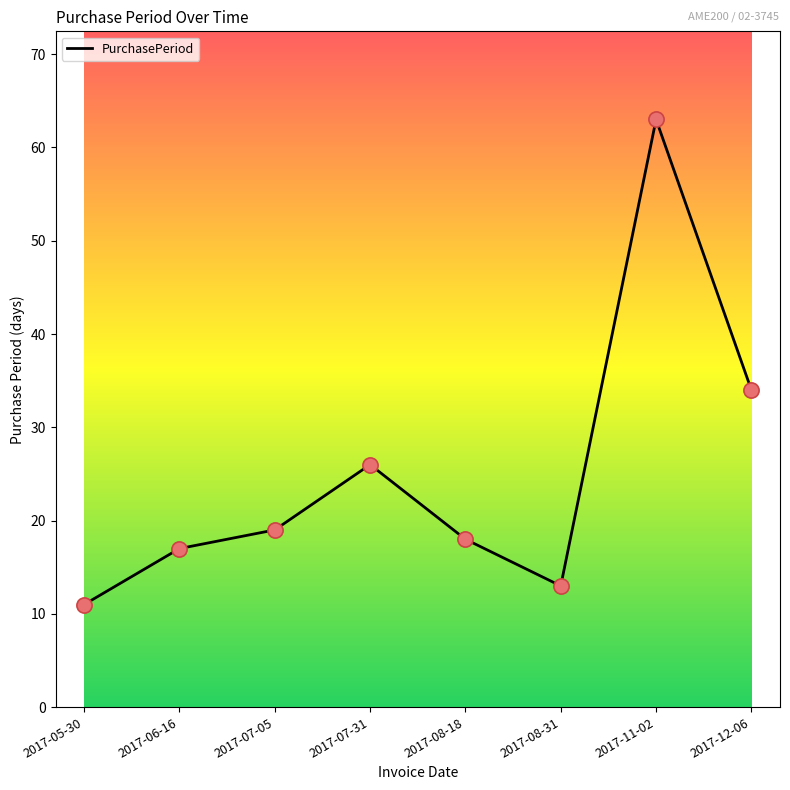

What is the change in value from 2017-07-05 to 2017-11-02?

+44